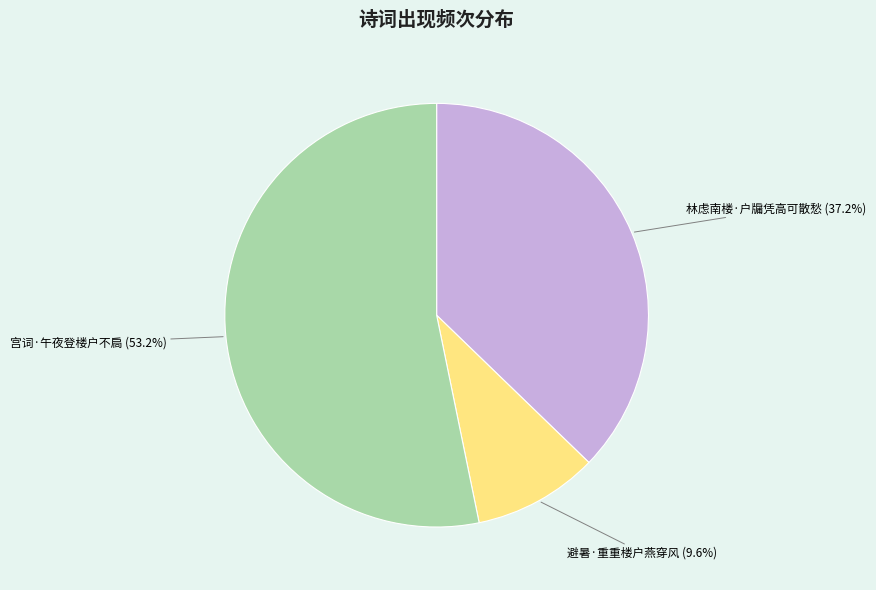

To the nearest percent, what is the average slice percentage?

33%